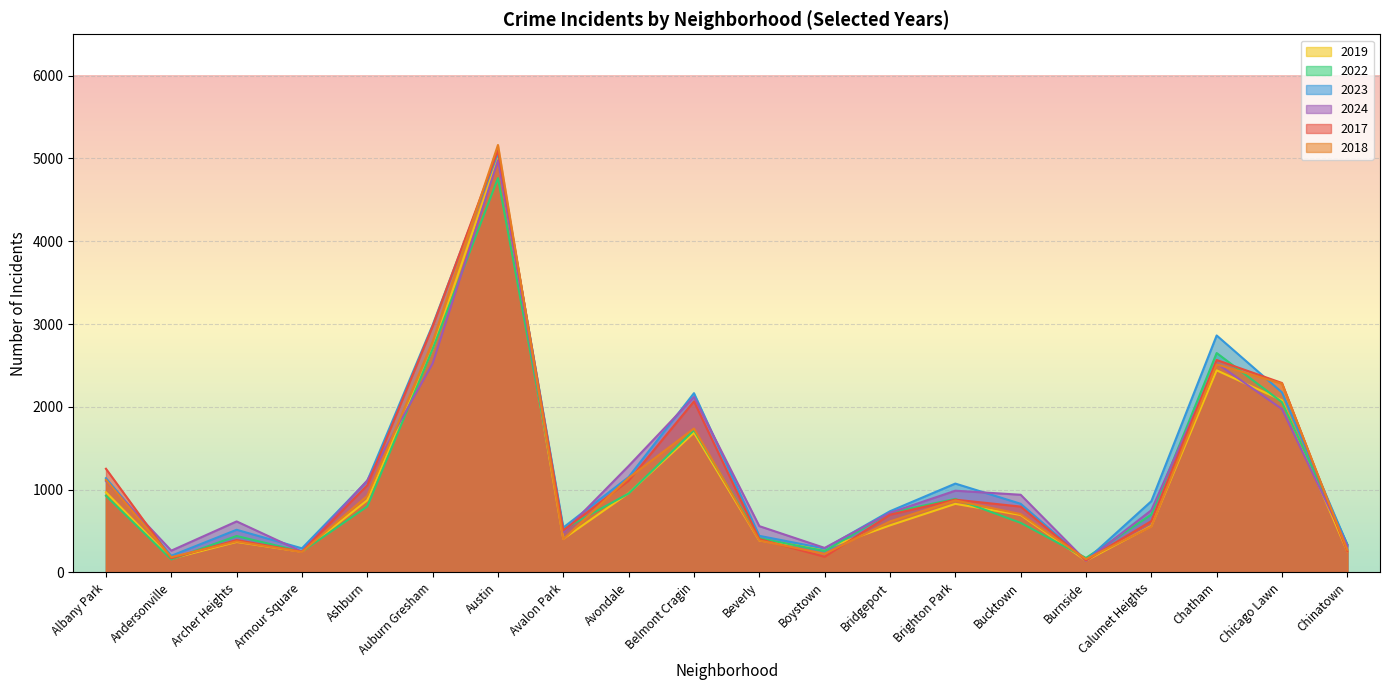

True or false: 2022 has a value of 257 at Calumet Heights.

False